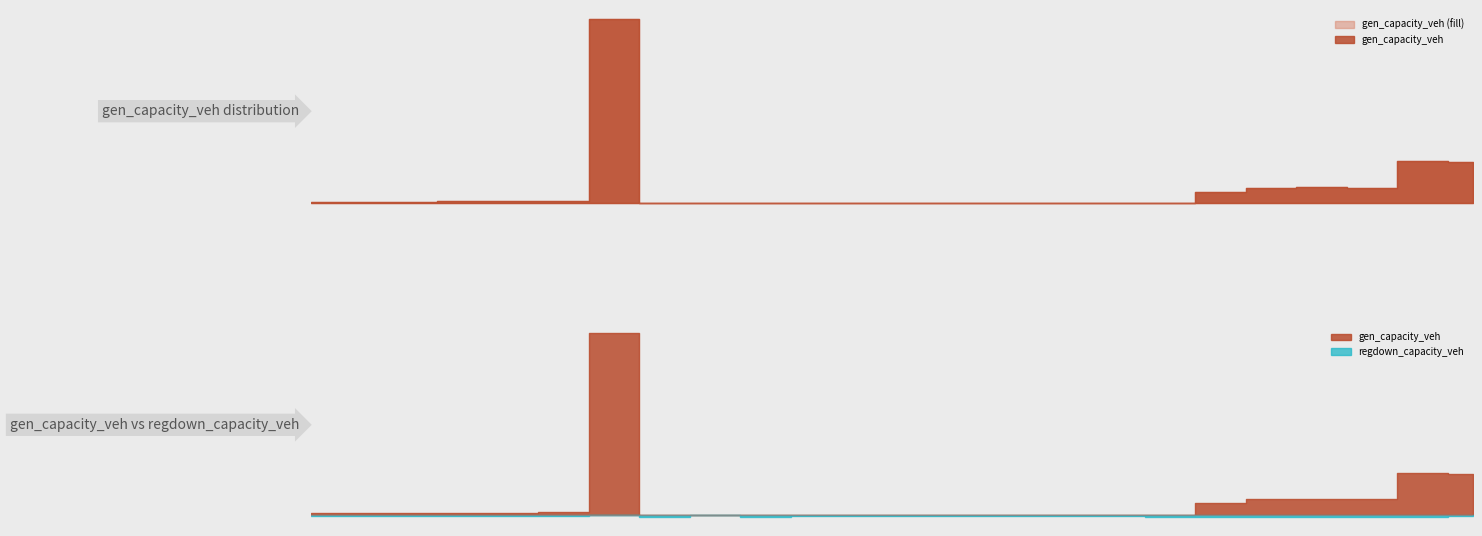

At which label does gen_capacity_veh first exceed 29?

1